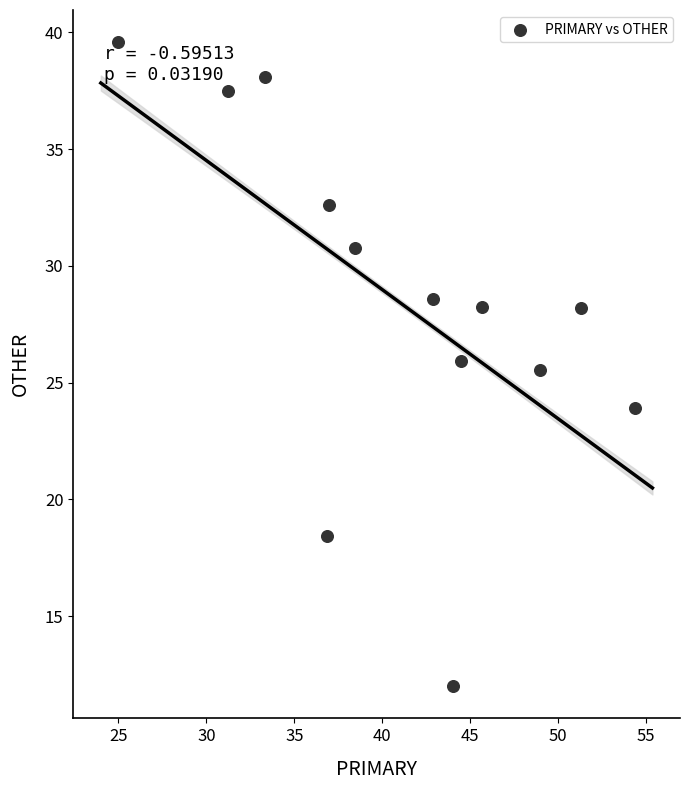

What Y value in the scatter plot is closest to 25?

25.5